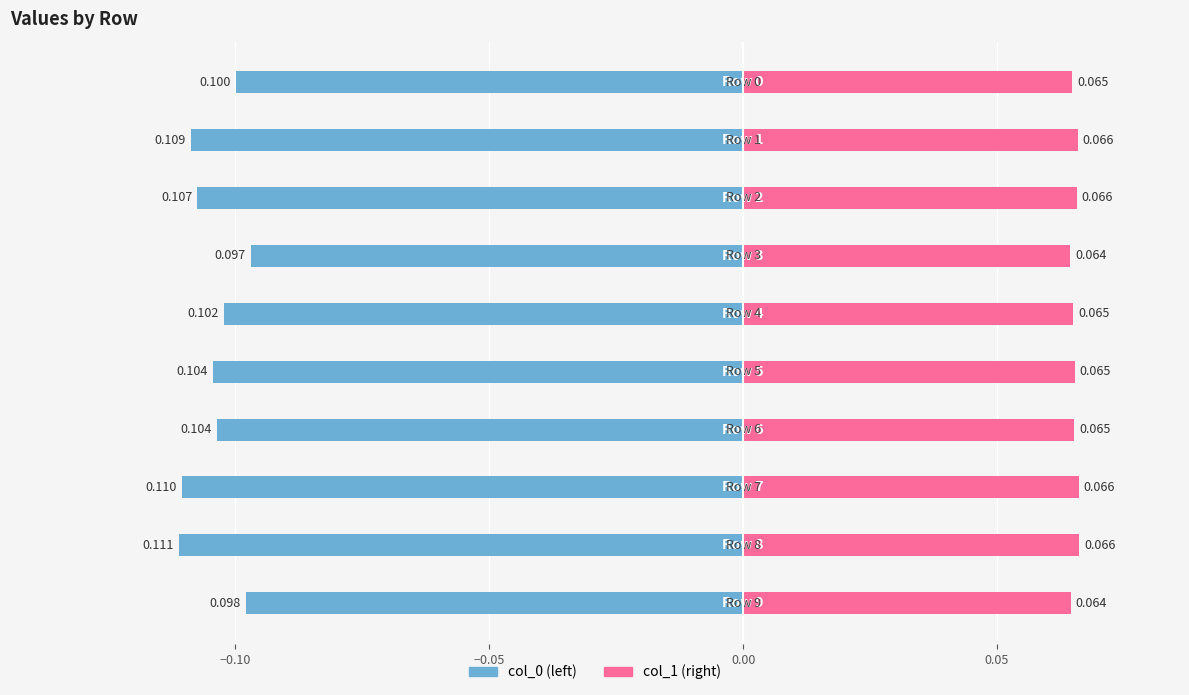

What is the sum of the col_1 (right) values at 9 and 7?

0.1